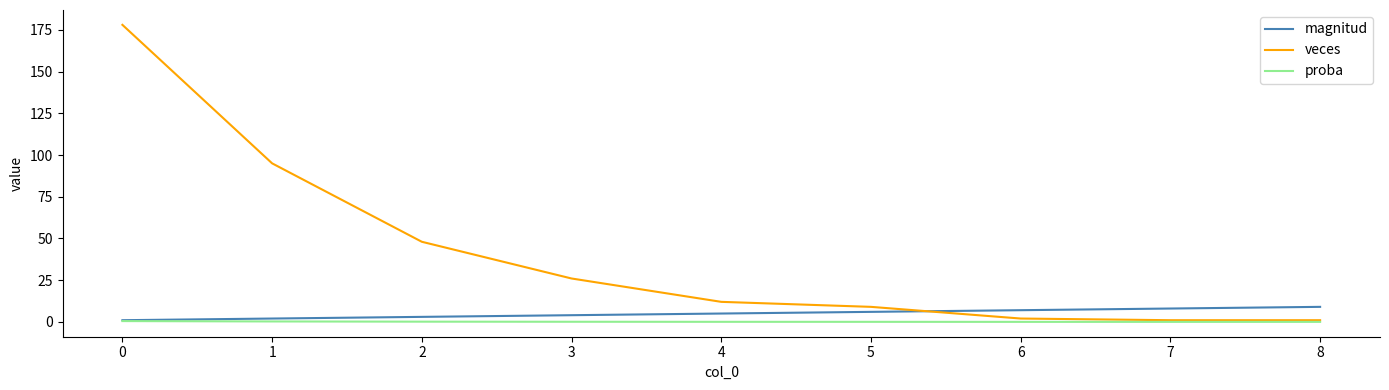

What is the difference between the maximum and minimum values in the veces series?

177.0